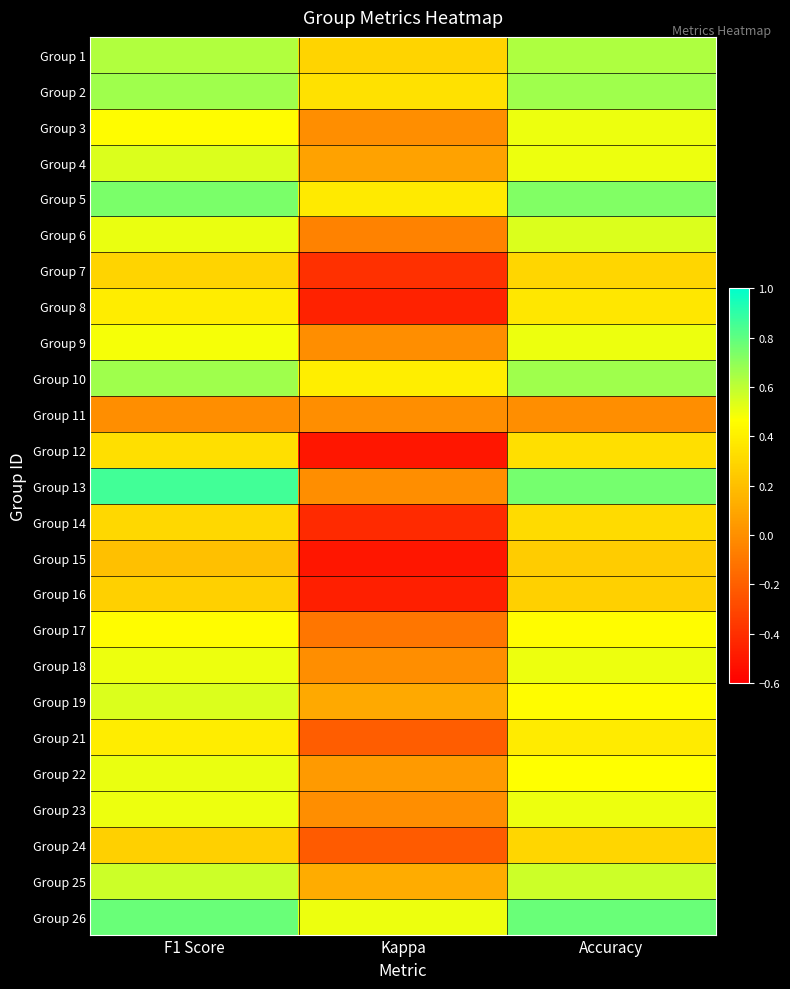

How many series are shown in this chart?

25